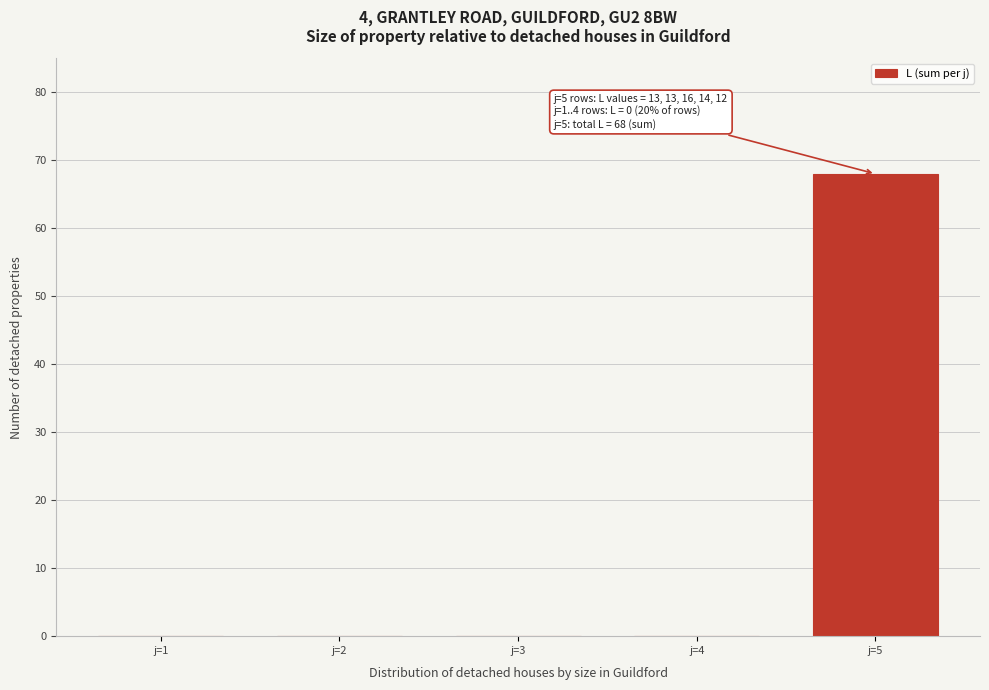

Reading left to right, extract all data points from this chart.

j=1=0	j=2=0	j=3=0	j=4=0	j=5=68